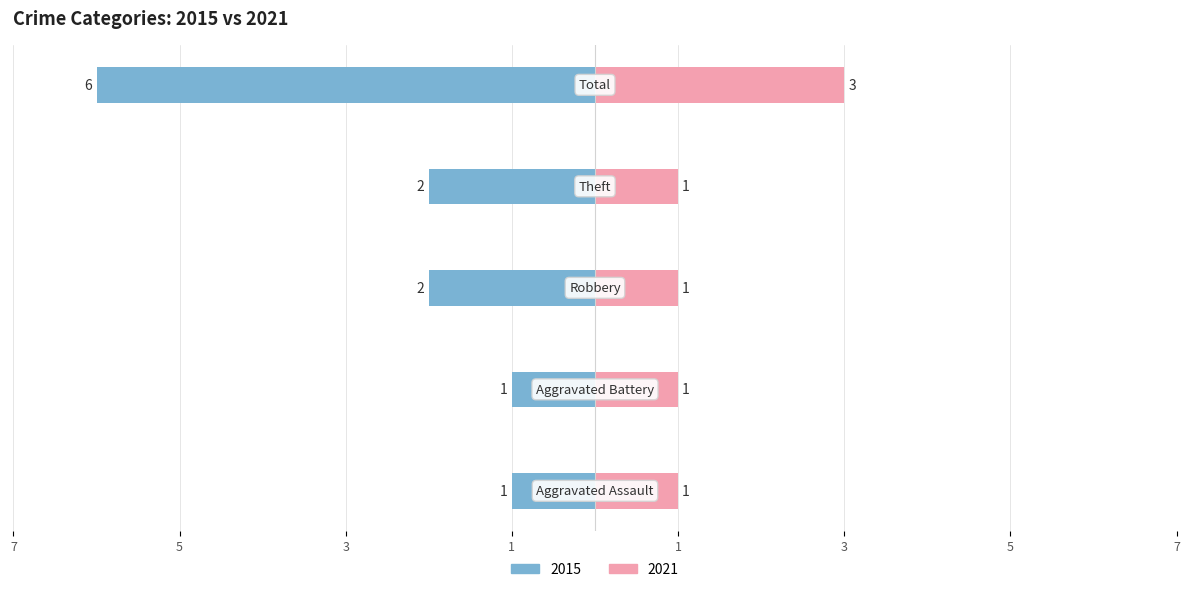

What is the value of the Left (2015) bar at the 1st from the left?

-1